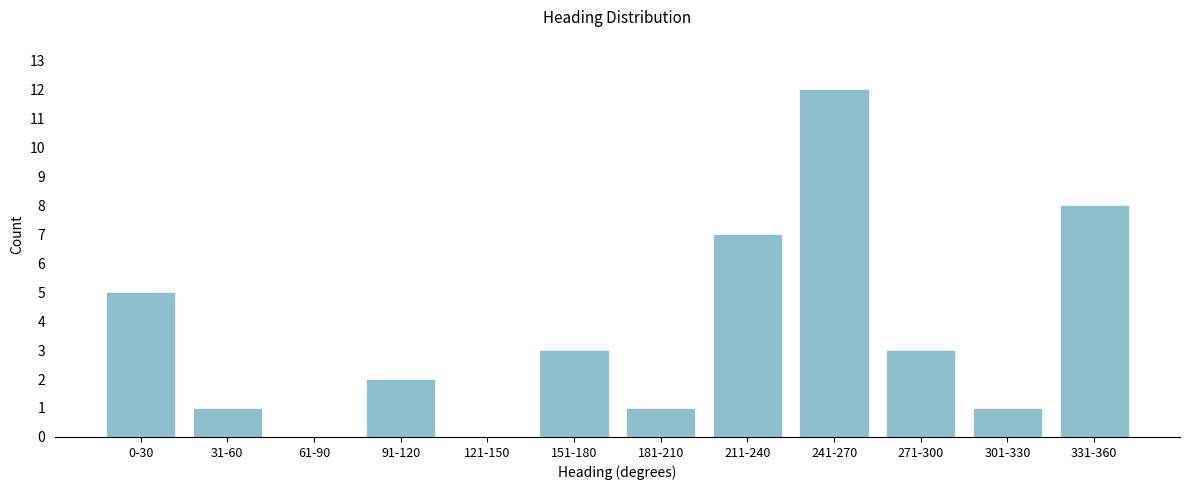

Reading left to right, what are all the values shown in this chart?

0-30=5	31-60=1	61-90=0	91-120=2	121-150=0	151-180=3	181-210=1	211-240=7	241-270=12	271-300=3	301-330=1	331-360=8